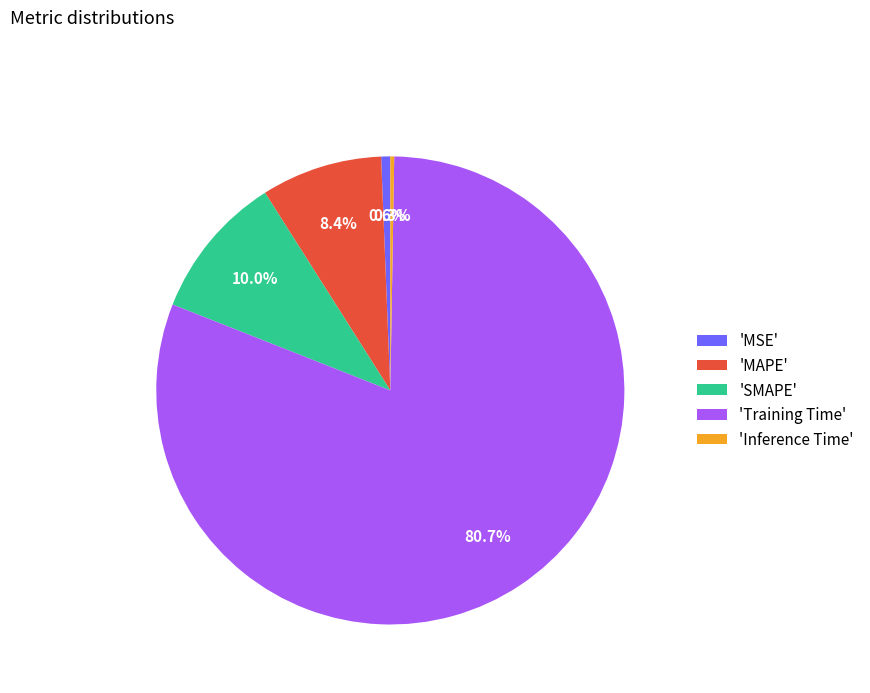

Which category has the biggest portion of the pie?

'Training Time'